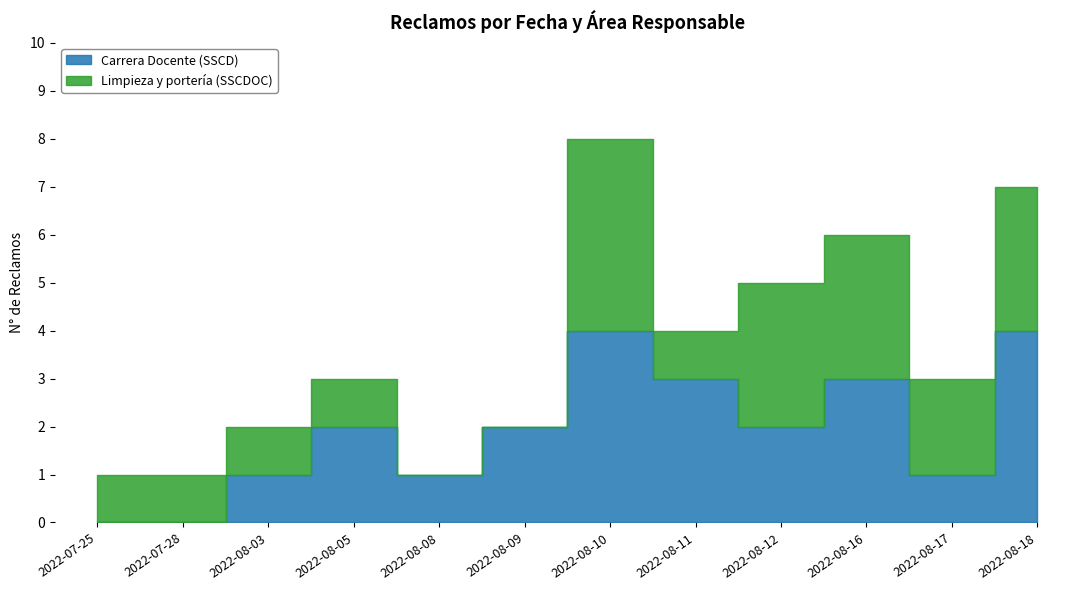

The value of Limpieza y portería (SSCDOC) at 2022-08-16 is 3. True or false?

True